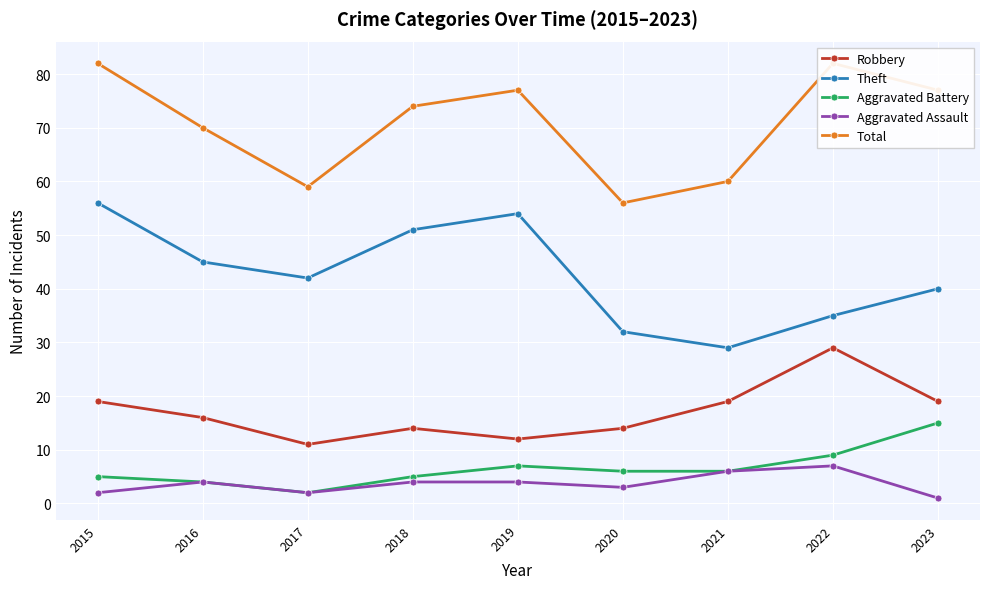

At which category does Total reach its first local valley?

2017